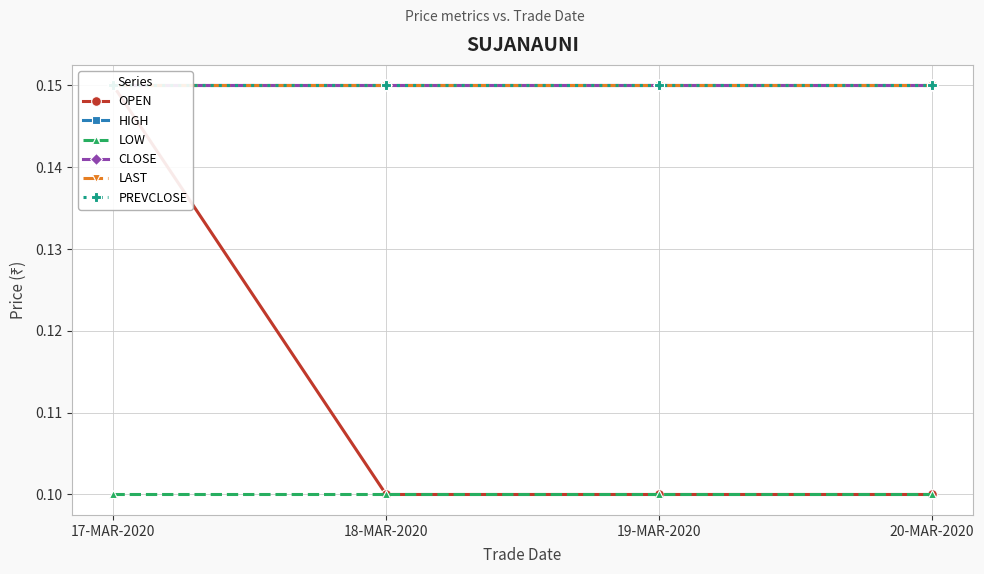

Reading left to right, transcribe all the data shown in this chart.

OPEN: 0.1	0.1	0.1	0.1
HIGH: 0.1	0.1	0.1	0.1
LOW: 0.1	0.1	0.1	0.1
CLOSE: 0.1	0.1	0.1	0.1
LAST: 0.1	0.1	0.1	0.1
PREVCLOSE: 0.1	0.1	0.1	0.1